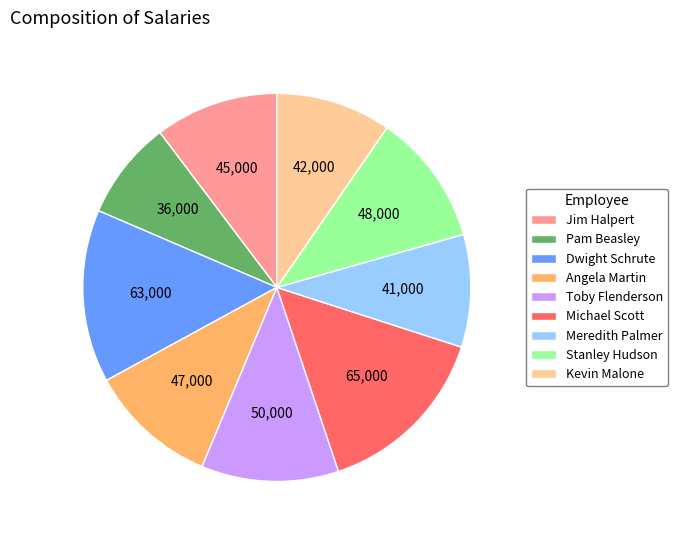

Do Stanley Hudson and Toby Flenderson together represent more than half of the pie?

No